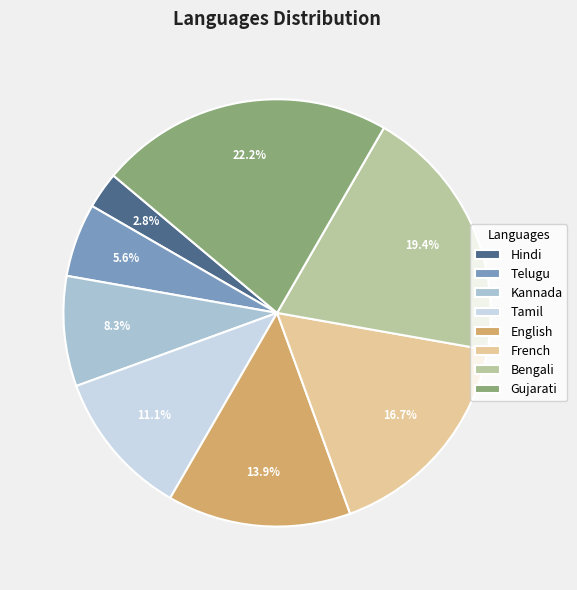

To the nearest percent, what percentage of the pie is Telugu?

6%